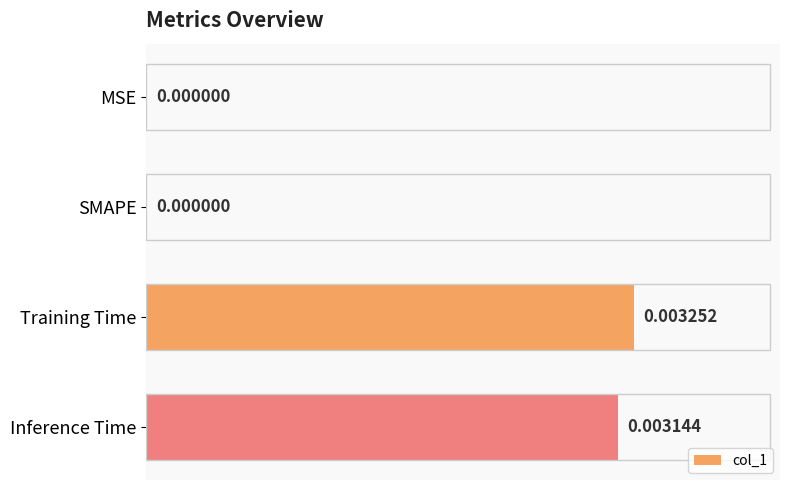

Between Training Time and MSE, which is larger?

Training Time